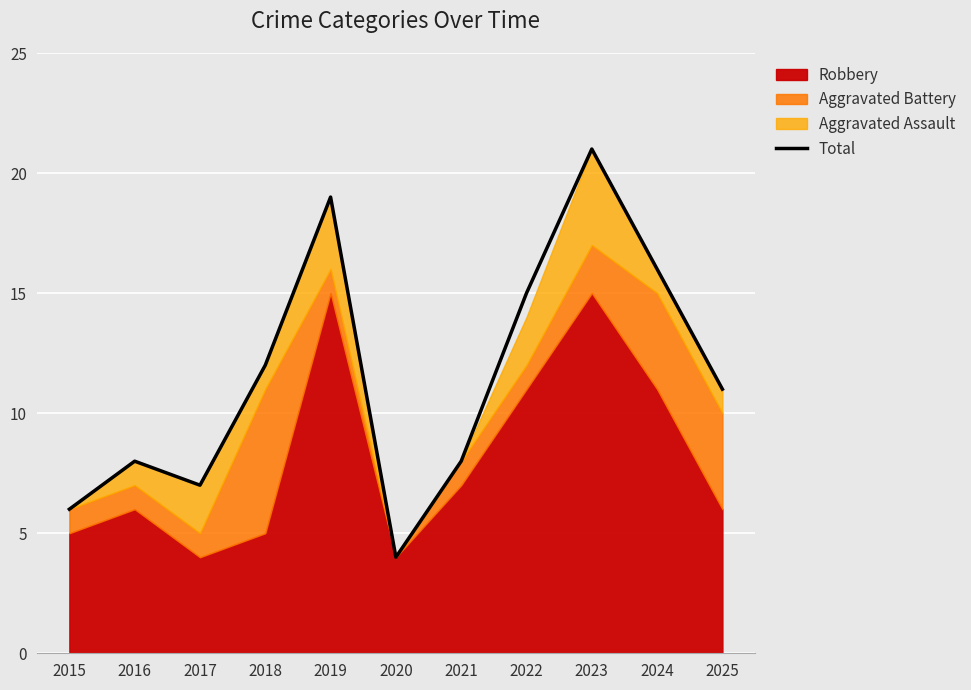

List the labels in order of value, largest first.

2023, 2019, 2024, 2022, 2018, 2025, 2016, 2021, 2017, 2015, 2020